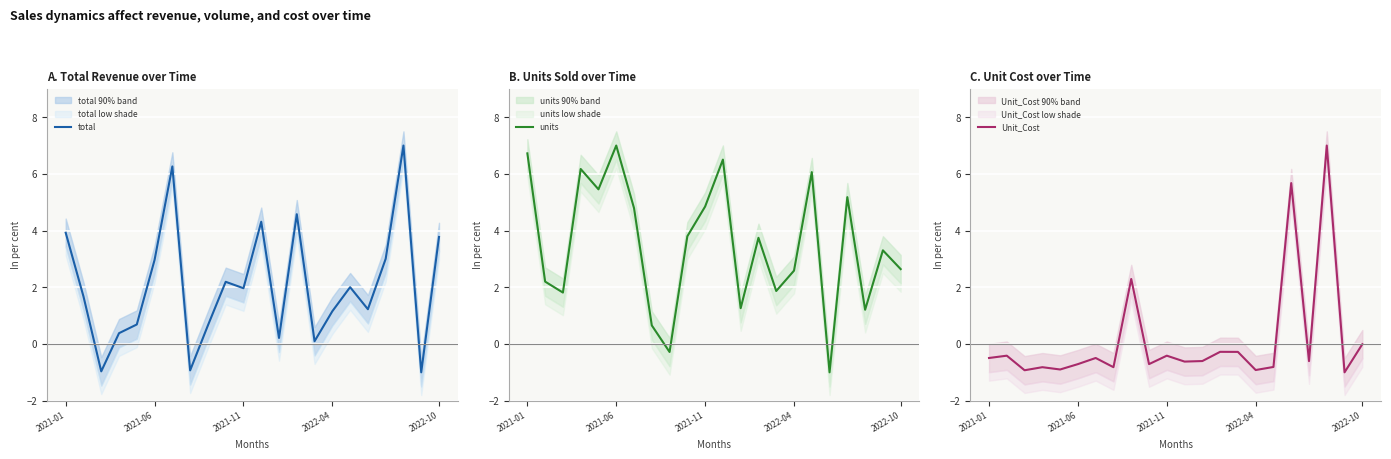

At which label does total first exceed 1?

2021-01